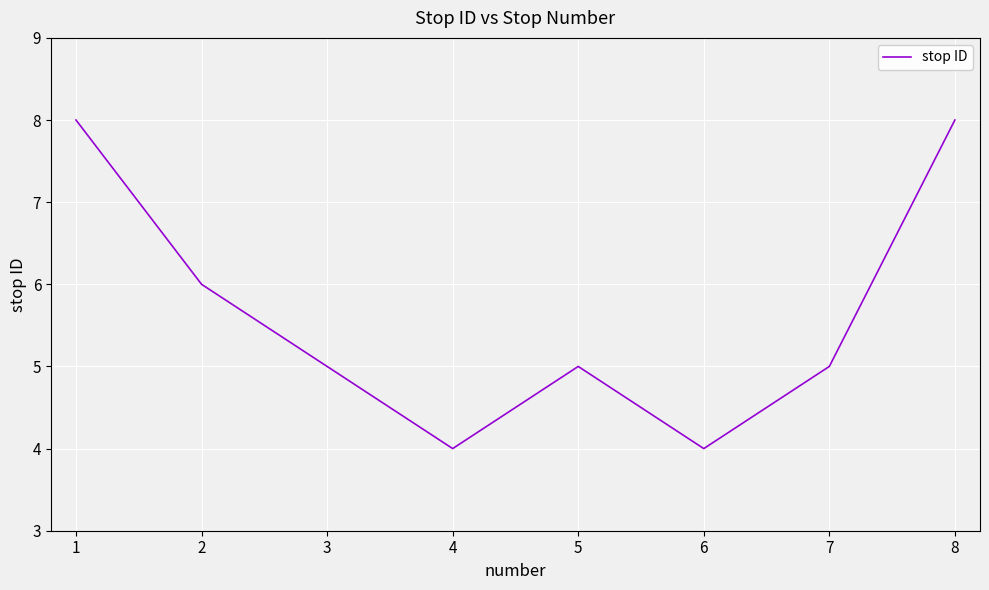

Is it true that the value at 5 is 5?

True